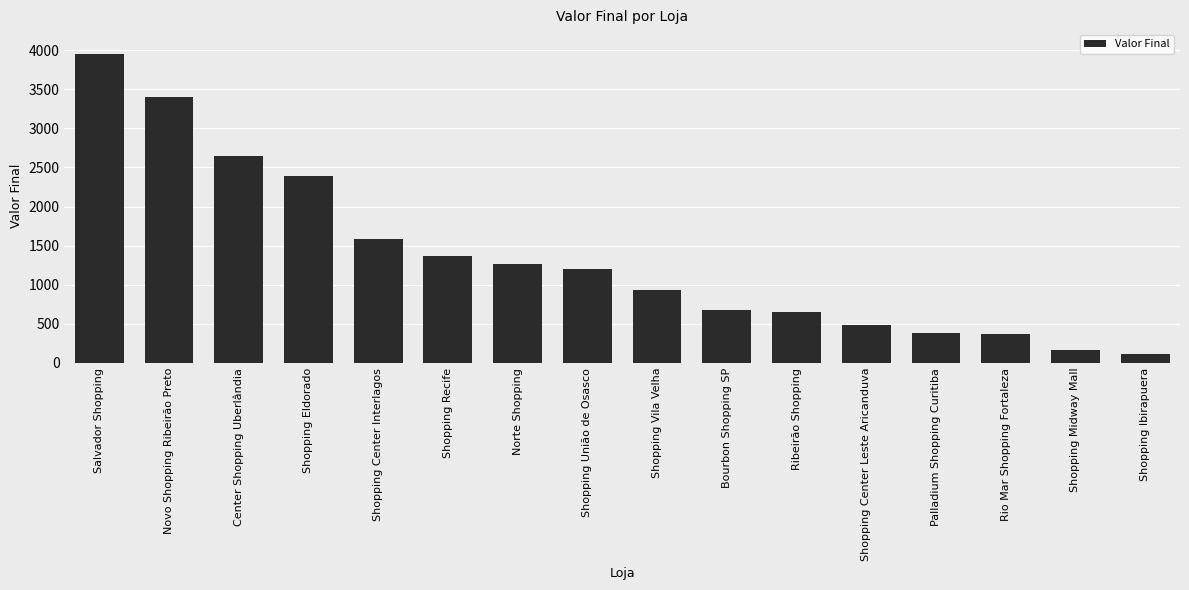

What is the change in value from Shopping Vila Velha to Ribeirão Shopping?

-287